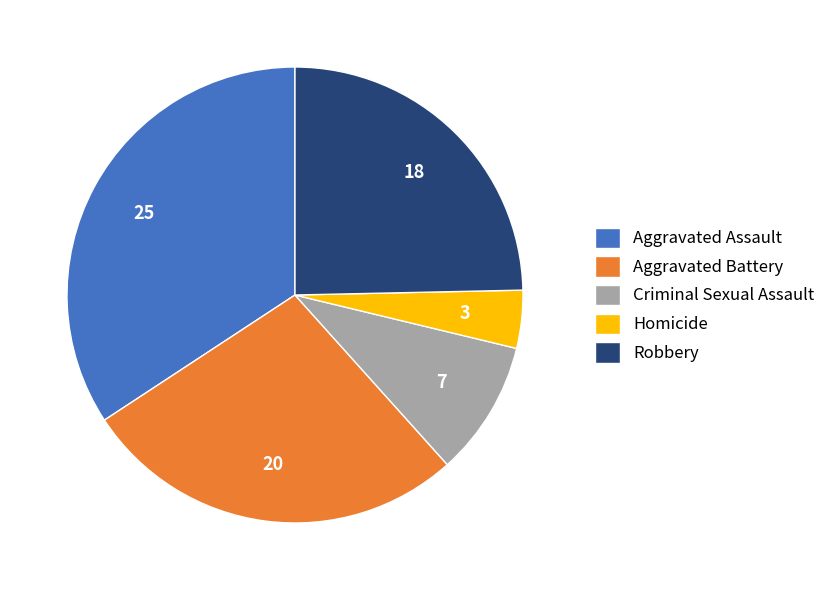

Approximately how many times larger is the value at Criminal Sexual Assault compared to Homicide?

2.3